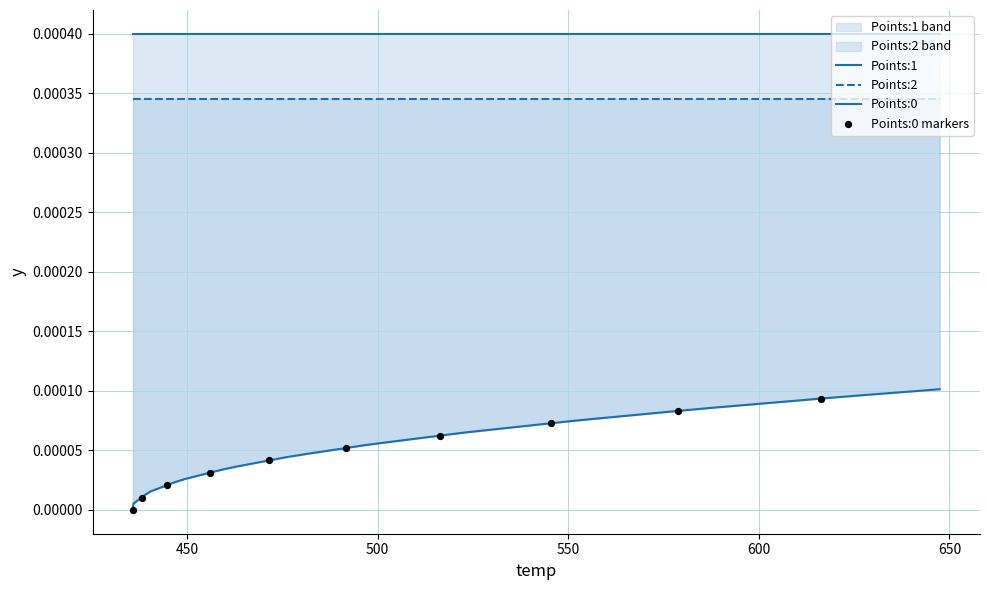

At how many categories does at least one series exceed 0?

40